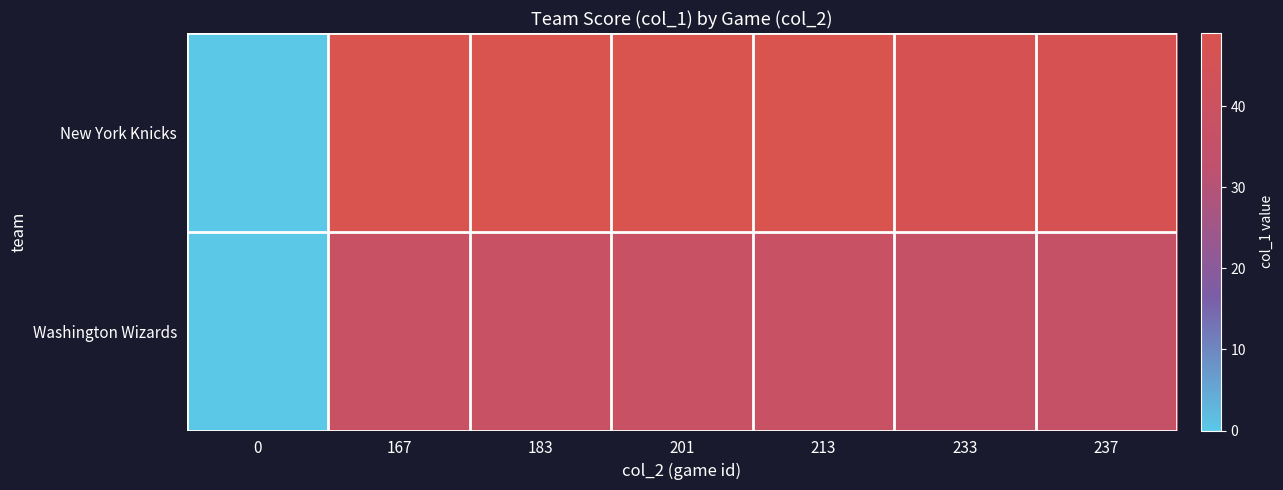

At which category is the sum across all series the highest?

167